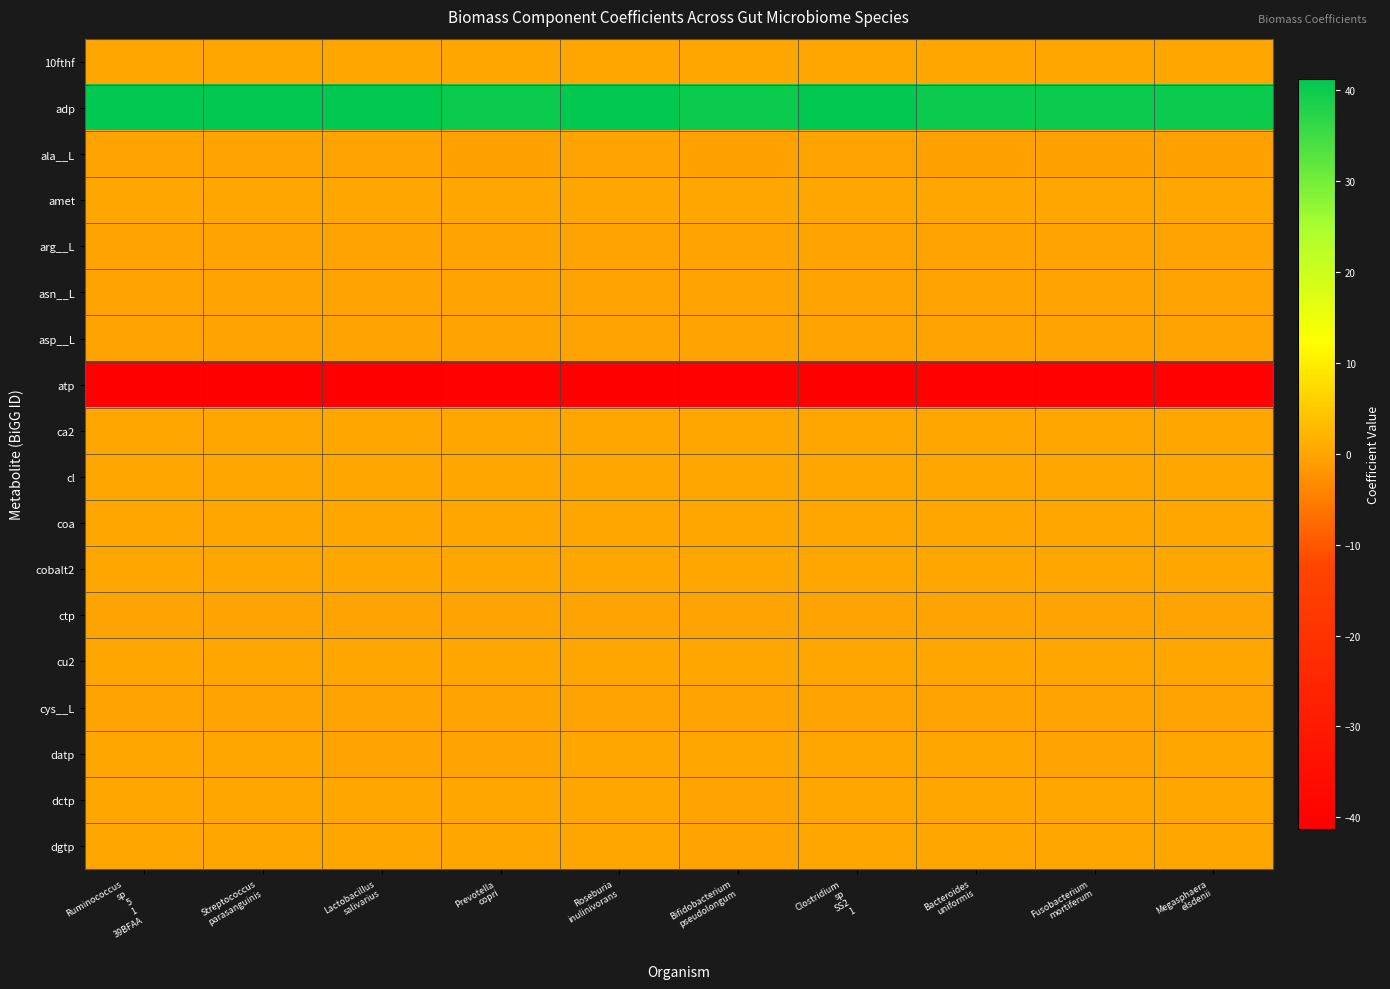

What is the difference between the highest and lowest values at Roseburia
inulinivorans?

82.5